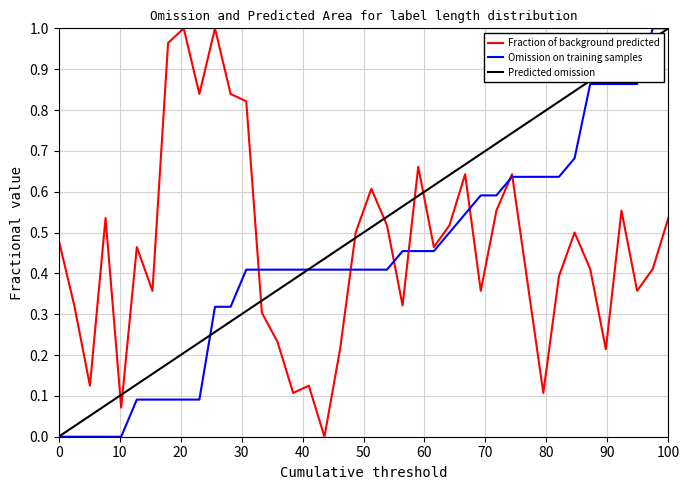

Which series ends up on top after the final intersection of Fraction of background predicted and Predicted omission?

Predicted omission